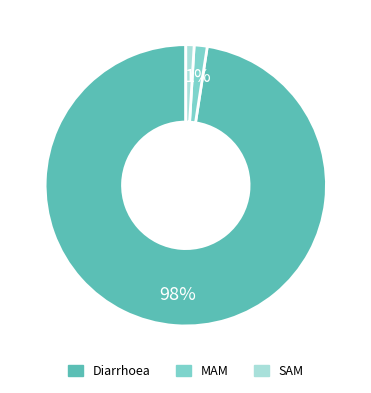

Which category accounts for the majority?

Diarrhoea